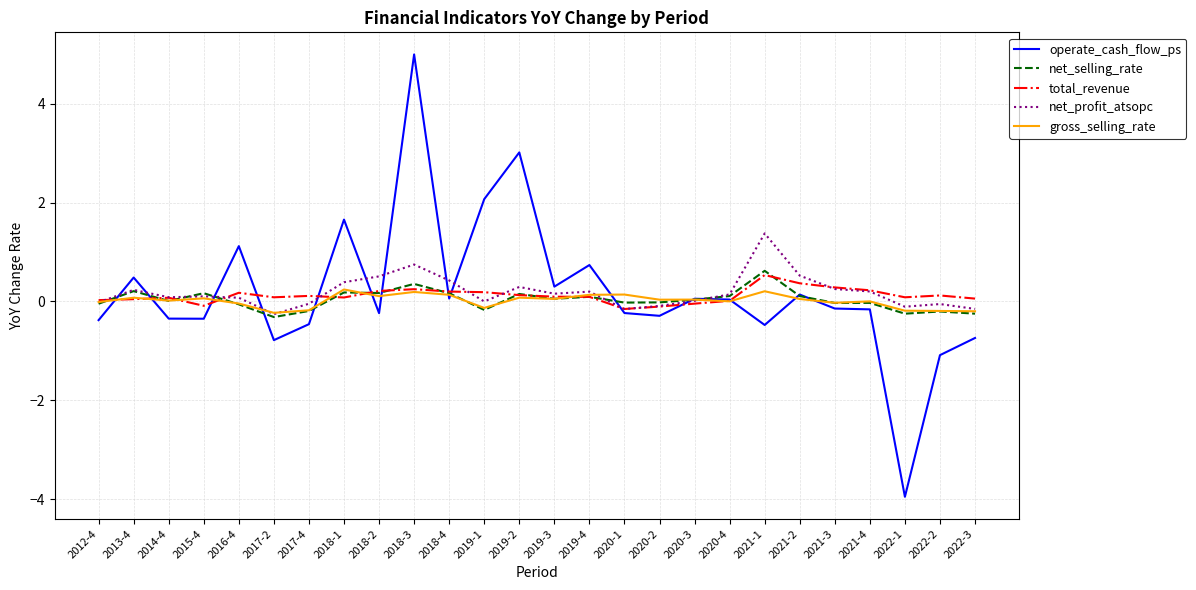

True or false: net_profit_atsopc has more than 1 points higher than both neighbors.

True